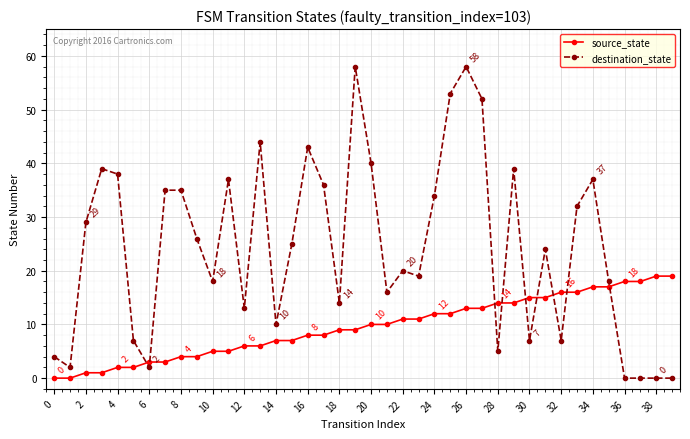

What is the difference between the maximum and minimum values in the destination_state series?

58